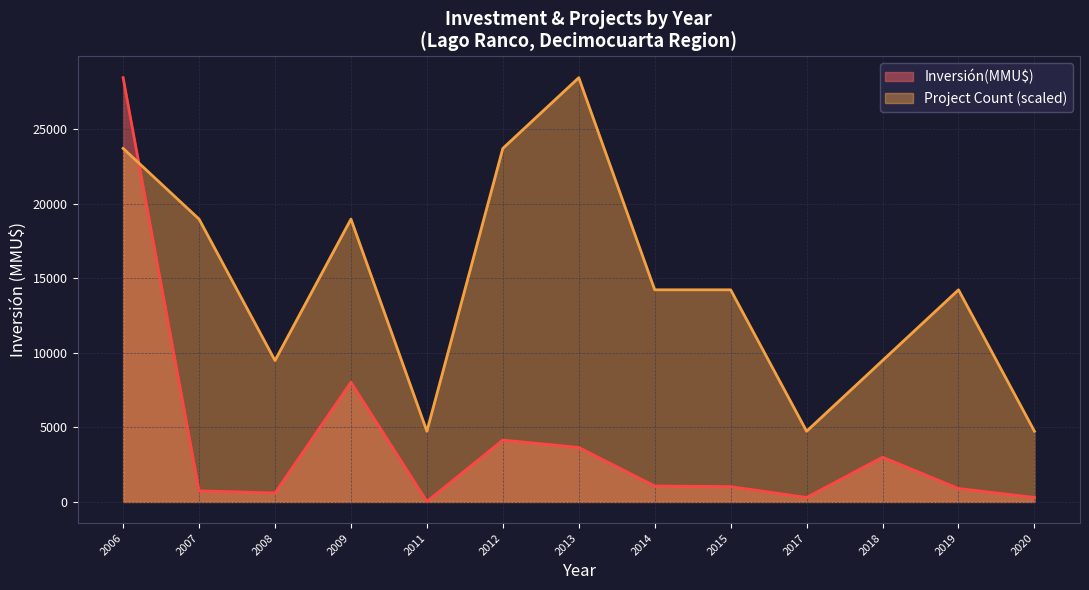

Which label corresponds to the smallest value in the chart?

2011